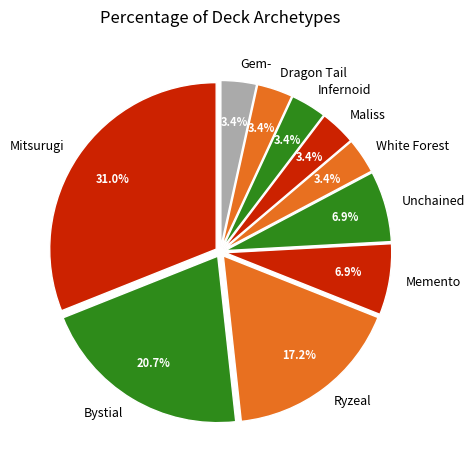

Does Dragon Tail account for over 50% of the chart?

No